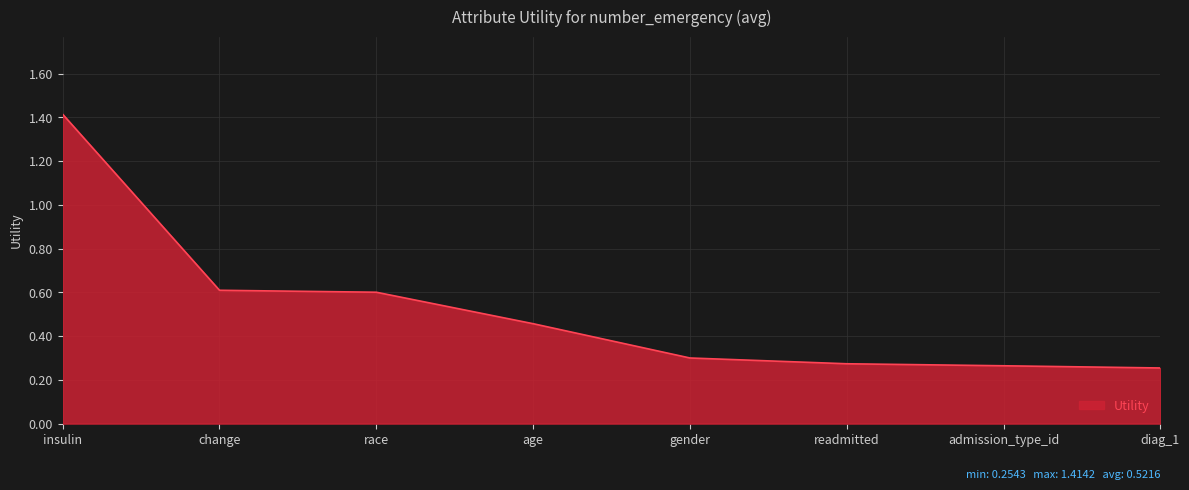

What position from the right is age?

5